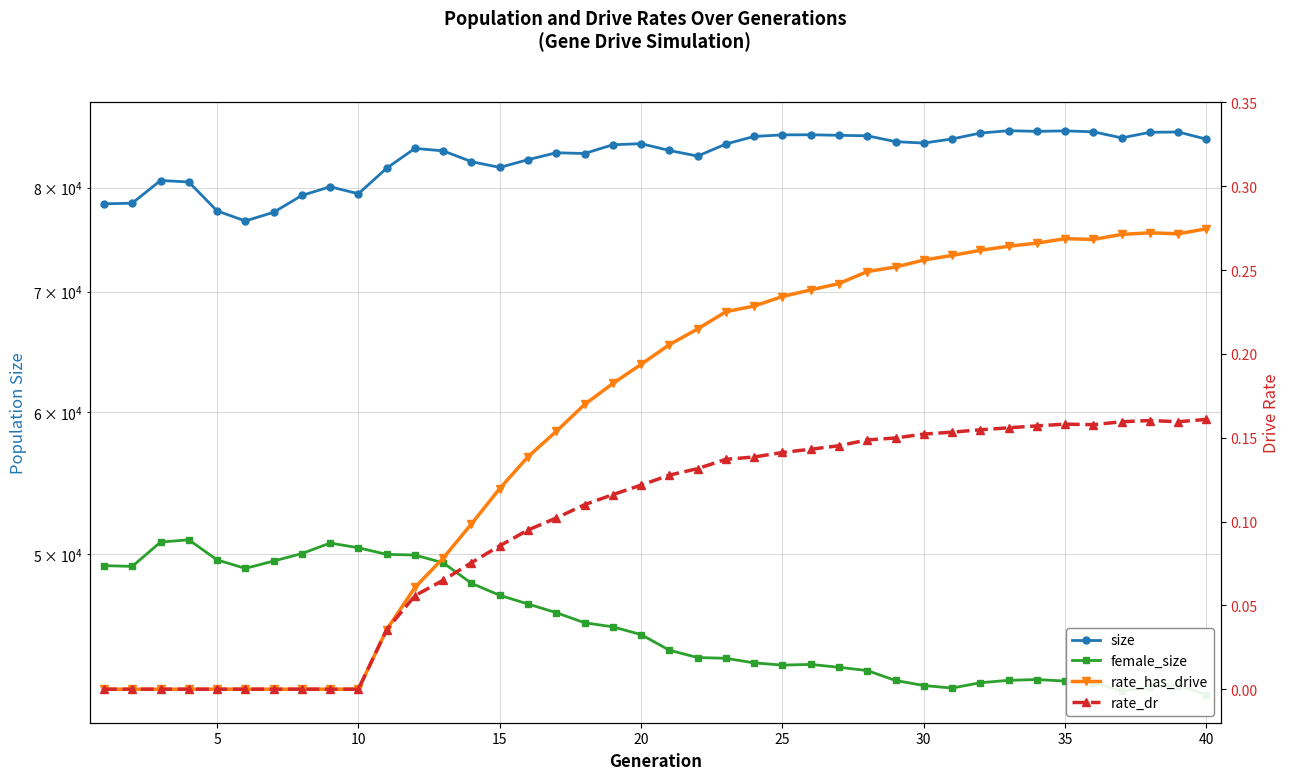

Which series has the largest range (max minus min)?

size